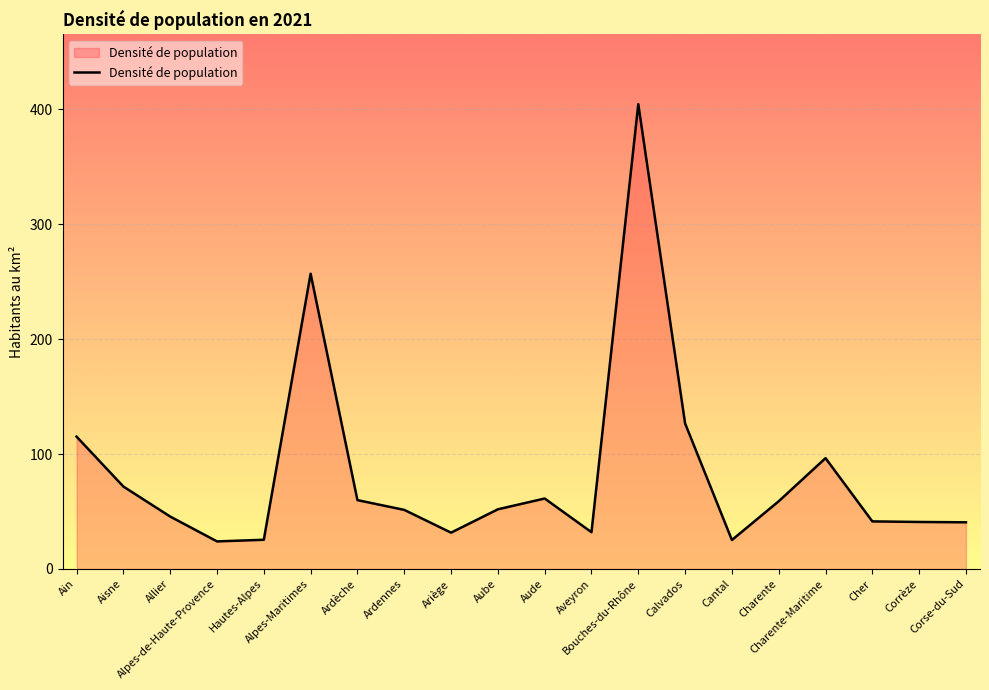

What value does the data have at Allier?

45.6